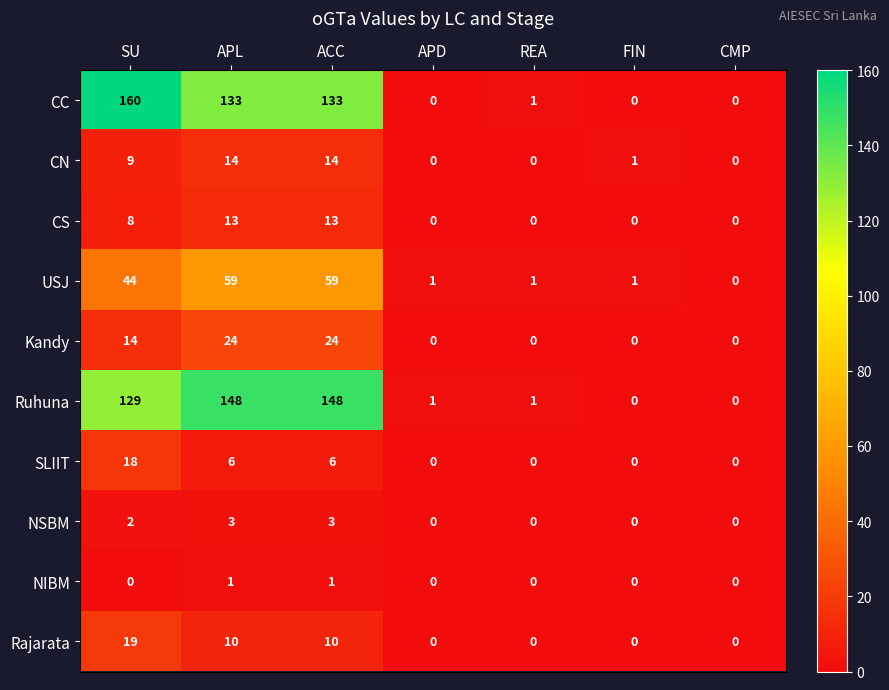

Count the SLIIT values in the range 0 to 6.

6